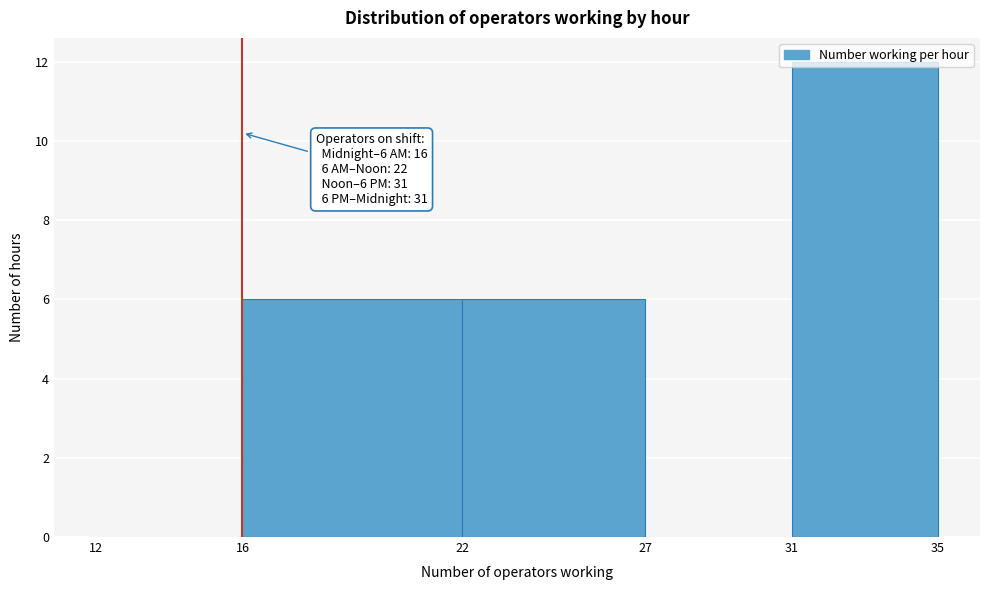

Over which range of the x-axis is the bar tallest?

31 to 35